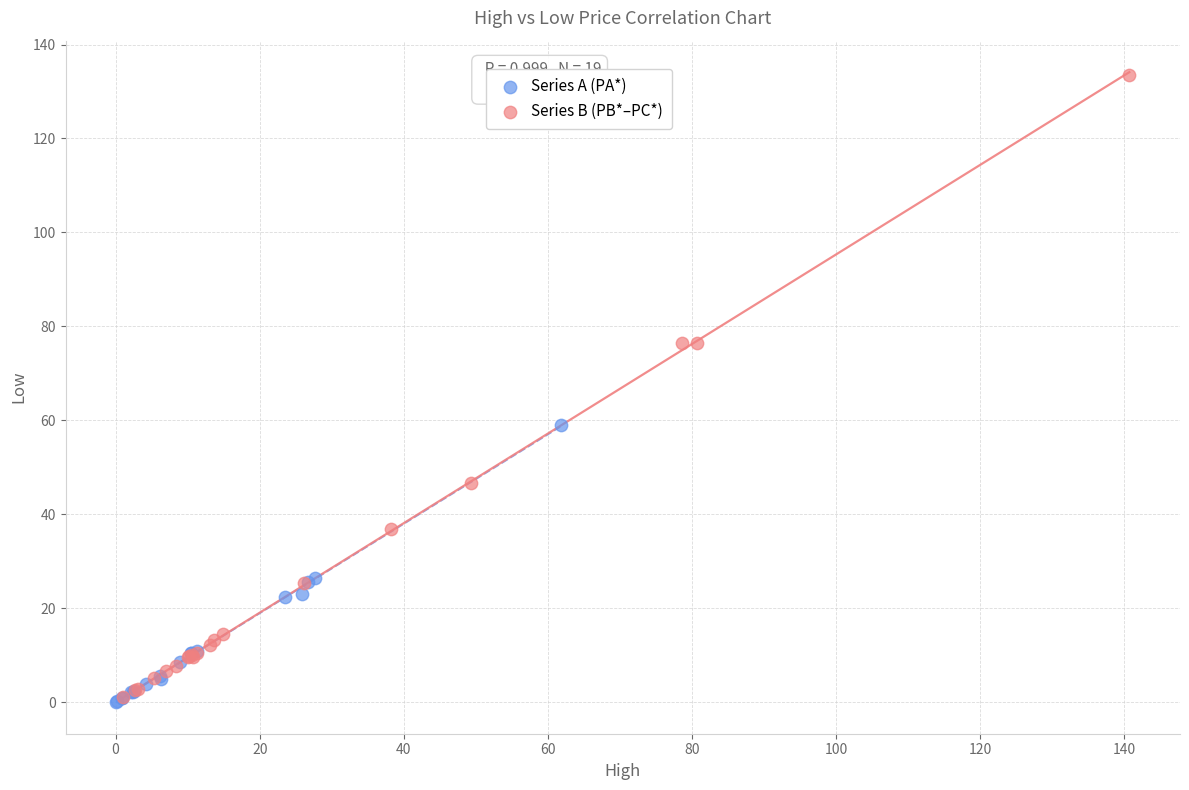

What are all the series names shown in the legend?

Series A (PA*), Series B (PB*–PC*)